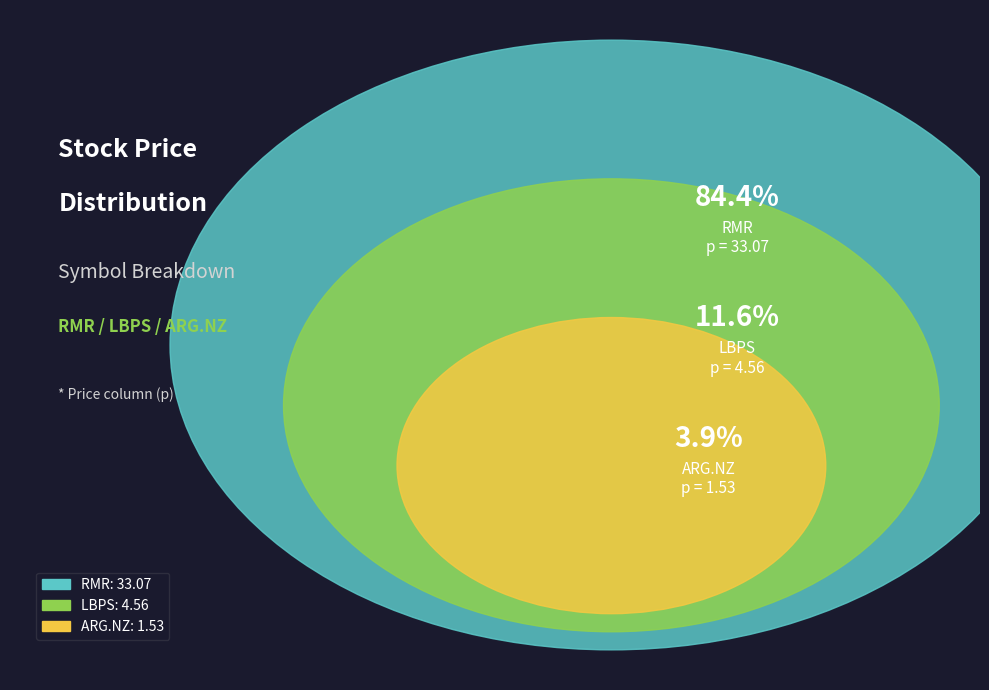

Is RMR the majority of the pie?

Yes